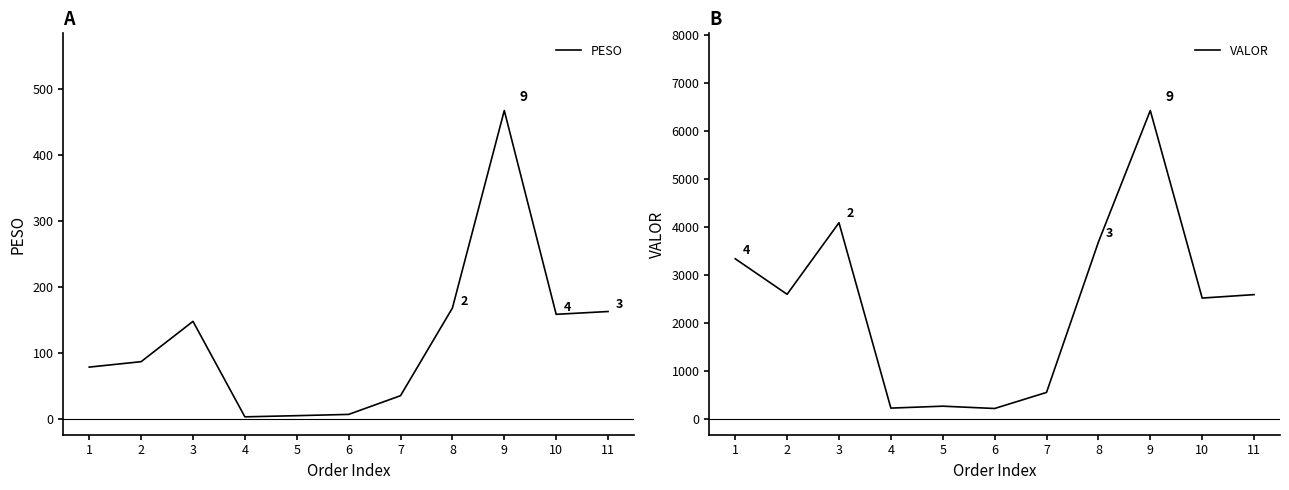

Which series has the widest spread of values?

VALOR